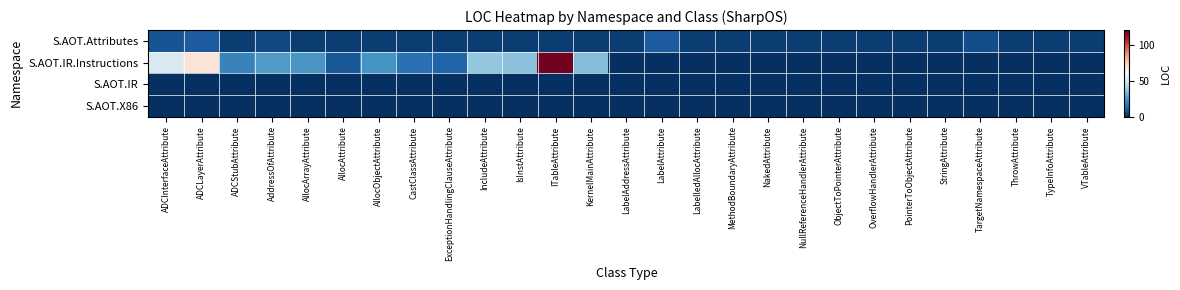

Reading left to right, list all the values displayed in this chart.

S.AOT.Attributes: ADCInterfaceAttribute=8	ADCLayerAttribute=10	ADCStubAttribute=3	AddressOfAttribute=6	AllocArrayAttribute=3	AllocAttribute=3	AllocObjectAttribute=3	CastClassAttribute=3	ExceptionHandlingClauseAttribute=3	IncludeAttribute=3	IsInstAttribute=3	ITableAttribute=3	KernelMainAttribute=3	LabelAddressAttribute=3	LabelAttribute=10	LabelledAllocAttribute=3	MethodBoundaryAttribute=3	NakedAttribute=3	NullReferenceHandlerAttribute=3	ObjectToPointerAttribute=3	OverflowHandlerAttribute=3	PointerToObjectAttribute=3	StringAttribute=3	TargetNamespaceAttribute=7	ThrowAttribute=3	TypeInfoAttribute=3	VTableAttribute=3
S.AOT.IR.Instructions: ADCInterfaceAttribute=51	ADCLayerAttribute=68	ADCStubAttribute=20	AddressOfAttribute=26	AllocArrayAttribute=25	AllocAttribute=9	AllocObjectAttribute=24	CastClassAttribute=15	ExceptionHandlingClauseAttribute=12	IncludeAttribute=37	IsInstAttribute=35	ITableAttribute=118	KernelMainAttribute=34	LabelAddressAttribute=0	LabelAttribute=0	LabelledAllocAttribute=0	MethodBoundaryAttribute=0	NakedAttribute=0	NullReferenceHandlerAttribute=0	ObjectToPointerAttribute=0	OverflowHandlerAttribute=0	PointerToObjectAttribute=0	StringAttribute=0	TargetNamespaceAttribute=0	ThrowAttribute=0	TypeInfoAttribute=0	VTableAttribute=0
S.AOT.IR: ADCInterfaceAttribute=0	ADCLayerAttribute=0	ADCStubAttribute=0	AddressOfAttribute=0	AllocArrayAttribute=0	AllocAttribute=0	AllocObjectAttribute=0	CastClassAttribute=0	ExceptionHandlingClauseAttribute=0	IncludeAttribute=0	IsInstAttribute=0	ITableAttribute=0	KernelMainAttribute=0	LabelAddressAttribute=0	LabelAttribute=0	LabelledAllocAttribute=0	MethodBoundaryAttribute=0	NakedAttribute=0	NullReferenceHandlerAttribute=0	ObjectToPointerAttribute=0	OverflowHandlerAttribute=0	PointerToObjectAttribute=0	StringAttribute=0	TargetNamespaceAttribute=0	ThrowAttribute=0	TypeInfoAttribute=0	VTableAttribute=0
S.AOT.X86: ADCInterfaceAttribute=0	ADCLayerAttribute=0	ADCStubAttribute=0	AddressOfAttribute=0	AllocArrayAttribute=0	AllocAttribute=0	AllocObjectAttribute=0	CastClassAttribute=0	ExceptionHandlingClauseAttribute=0	IncludeAttribute=0	IsInstAttribute=0	ITableAttribute=0	KernelMainAttribute=0	LabelAddressAttribute=0	LabelAttribute=0	LabelledAllocAttribute=0	MethodBoundaryAttribute=0	NakedAttribute=0	NullReferenceHandlerAttribute=0	ObjectToPointerAttribute=0	OverflowHandlerAttribute=0	PointerToObjectAttribute=0	StringAttribute=0	TargetNamespaceAttribute=0	ThrowAttribute=0	TypeInfoAttribute=0	VTableAttribute=0